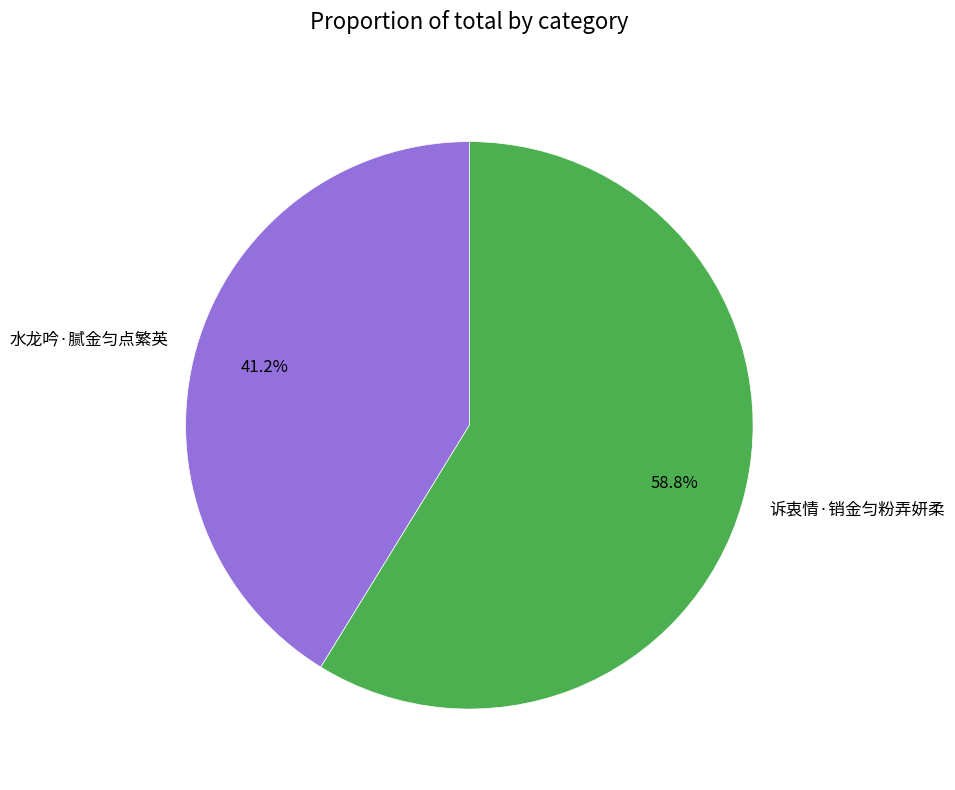

To the nearest percent, what is the difference between the largest and smallest slice percentages?

18%